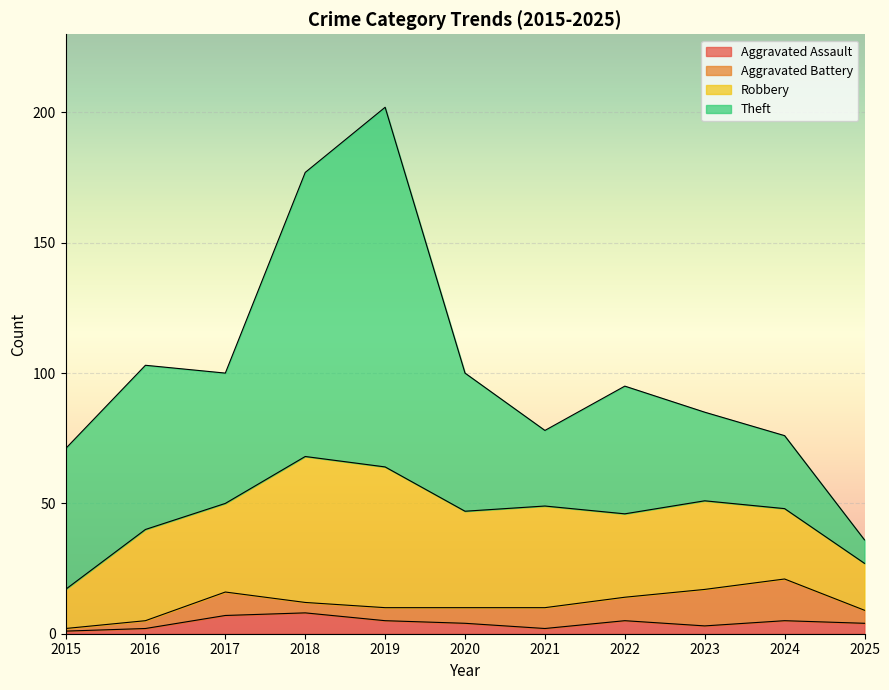

True or false: Robbery has more than 1 points higher than both neighbors.

True